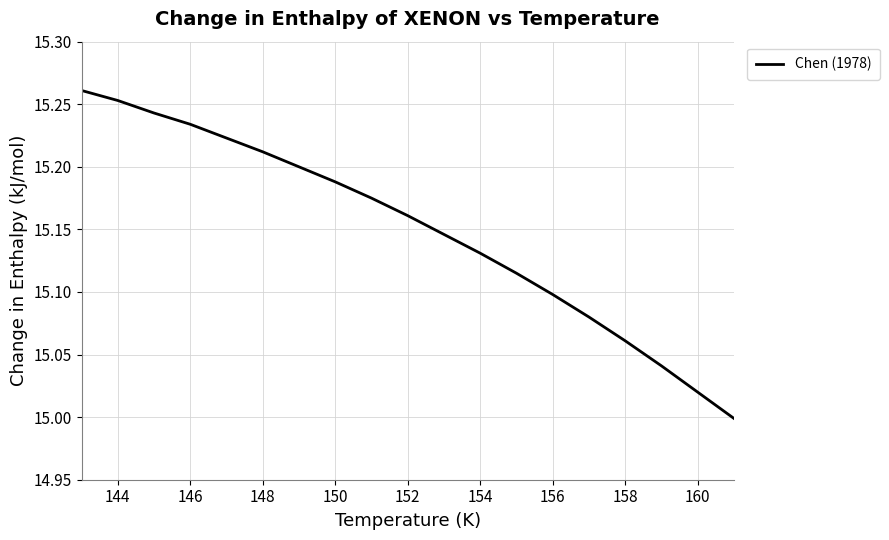

What is the difference between the maximum and minimum values?

0.3